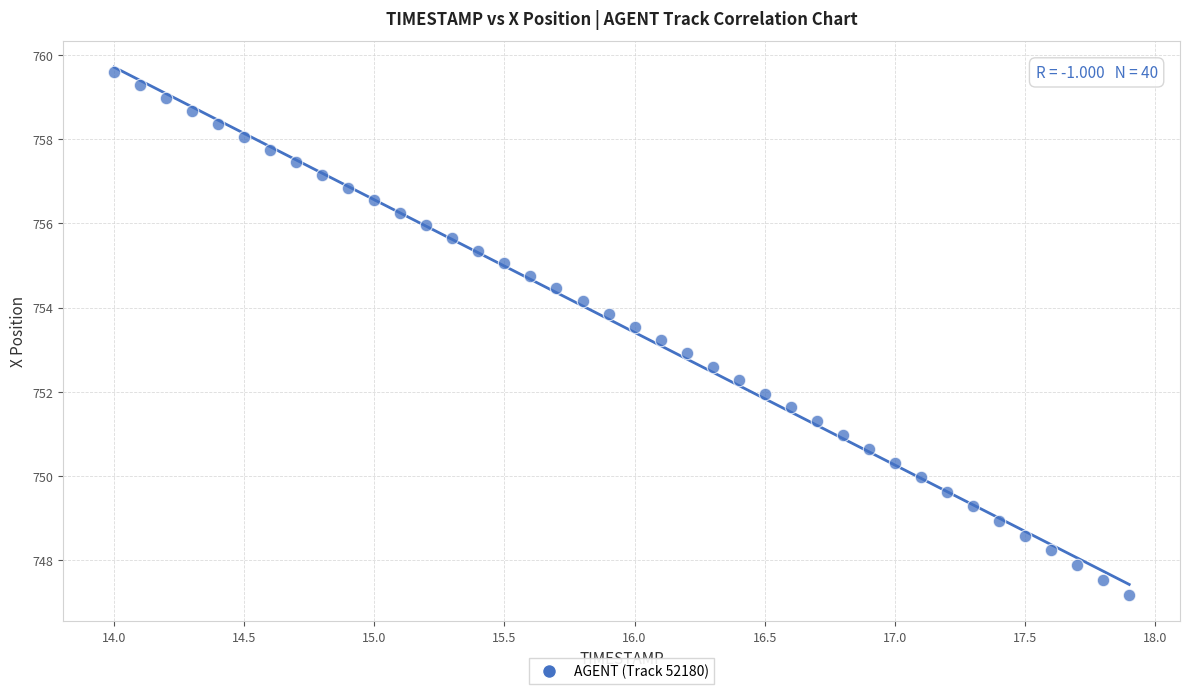

What is the range of X values (max minus min)?

3.9